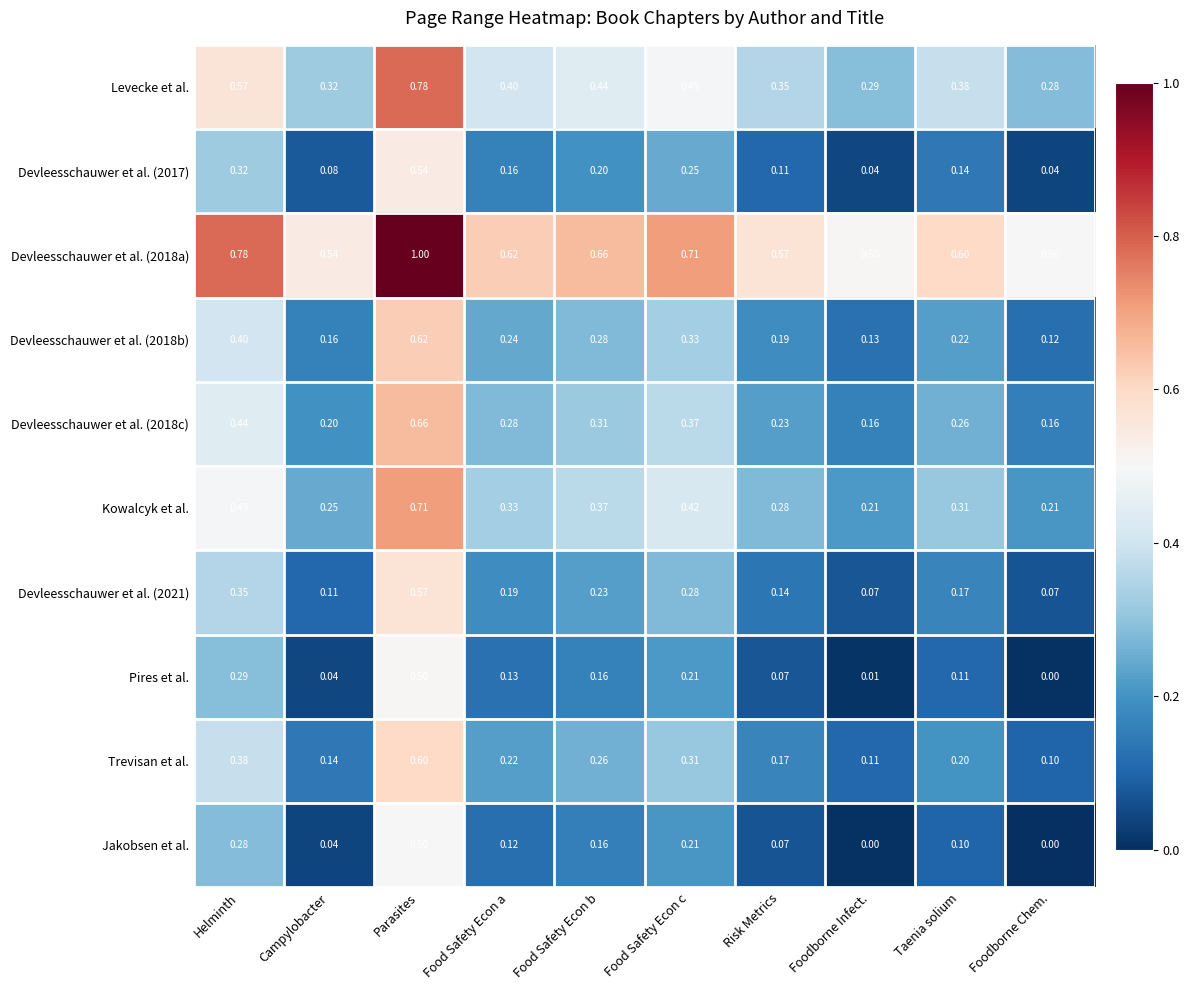

What is the difference between the highest and lowest values at Food Safety Econ a?

0.5